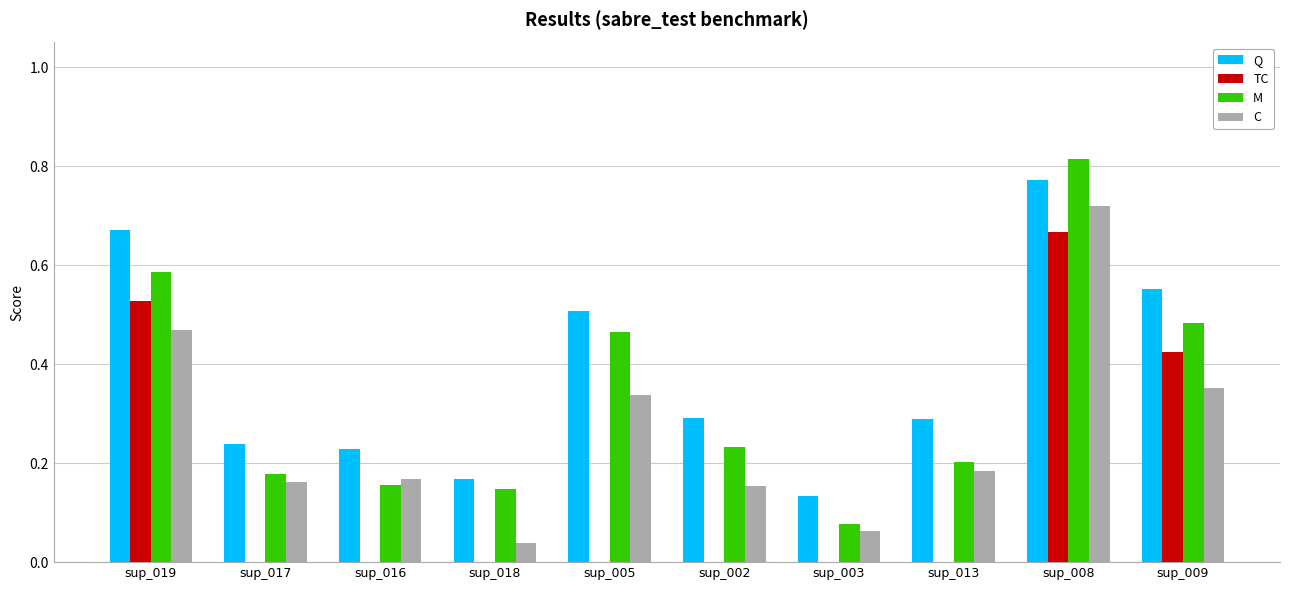

Which series changed the most between sup_019 and sup_002?

TC